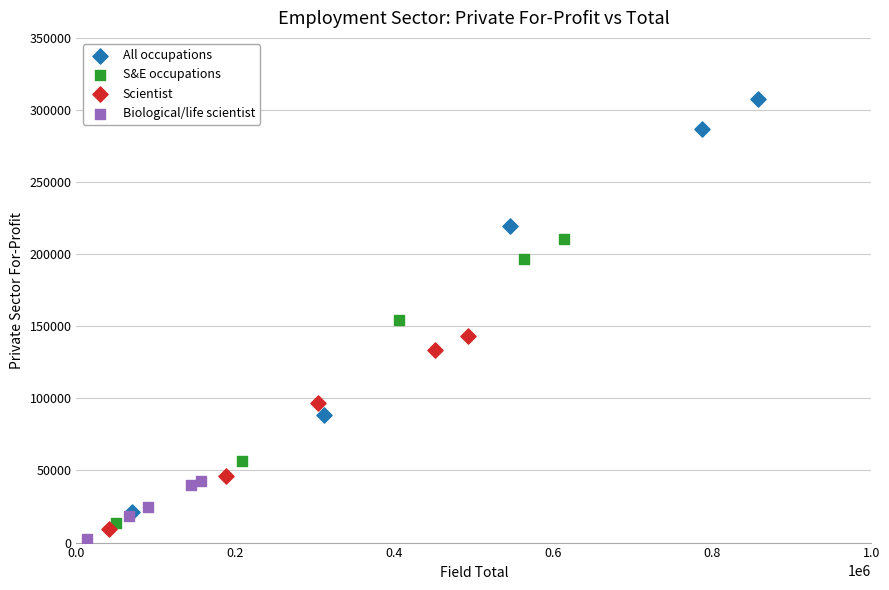

What are all the series names shown in the legend?

All occupations, S&E occupations, Scientist, Biological/life scientist